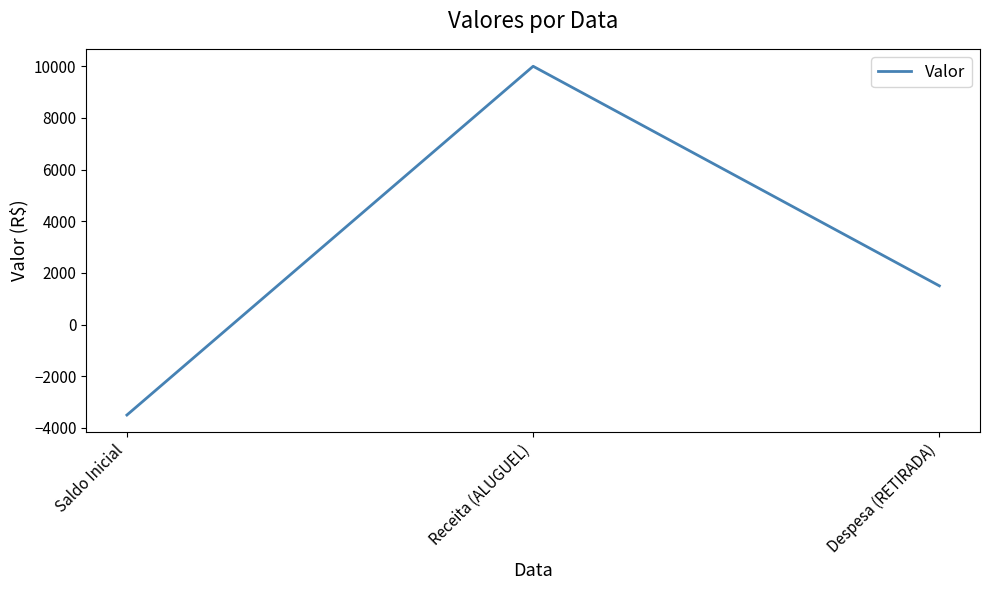

Where does the data first go above 1500?

Receita (ALUGUEL)